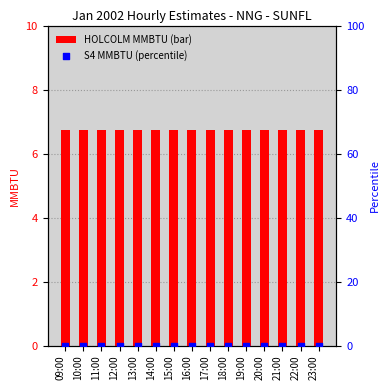

Is the value of S4 MMBTU at 18:00 greater than the value of HOLCOLM MMBTU at 10:00?

No